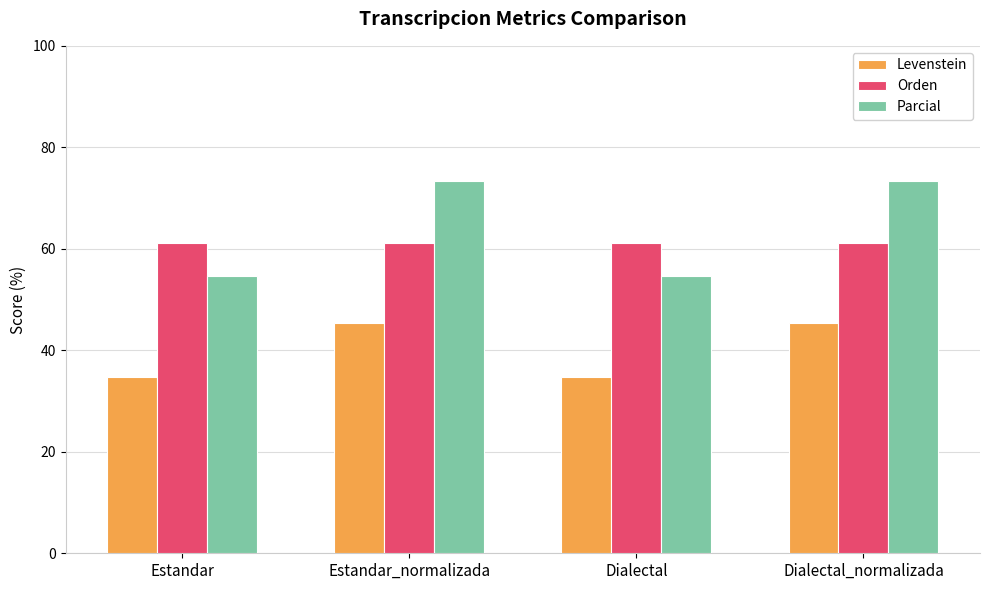

Reading left to right, list all the values displayed in this chart.

Levenstein: 34.8	45.5	34.8	45.5
Orden: 61.1	61.1	61.1	61.1
Parcial: 54.5	73.3	54.5	73.3